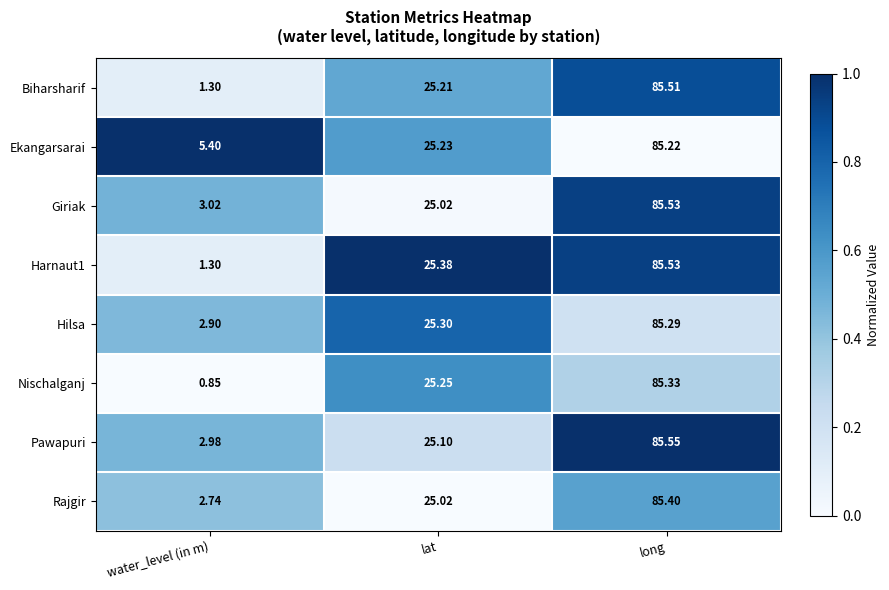

Which series has the widest spread of values?

Nischalganj